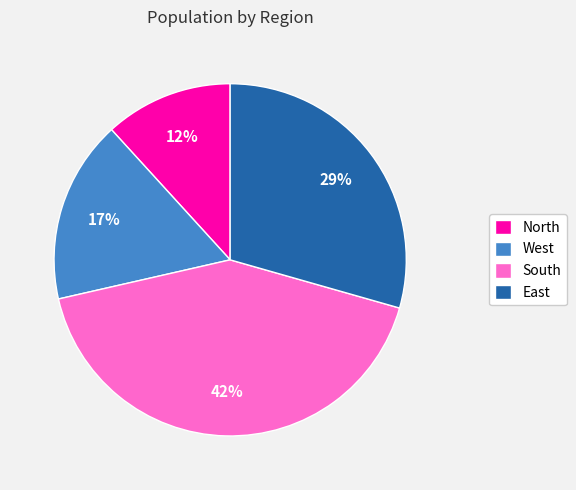

To the nearest percent, what is the difference between the largest and smallest slice percentages?

30%